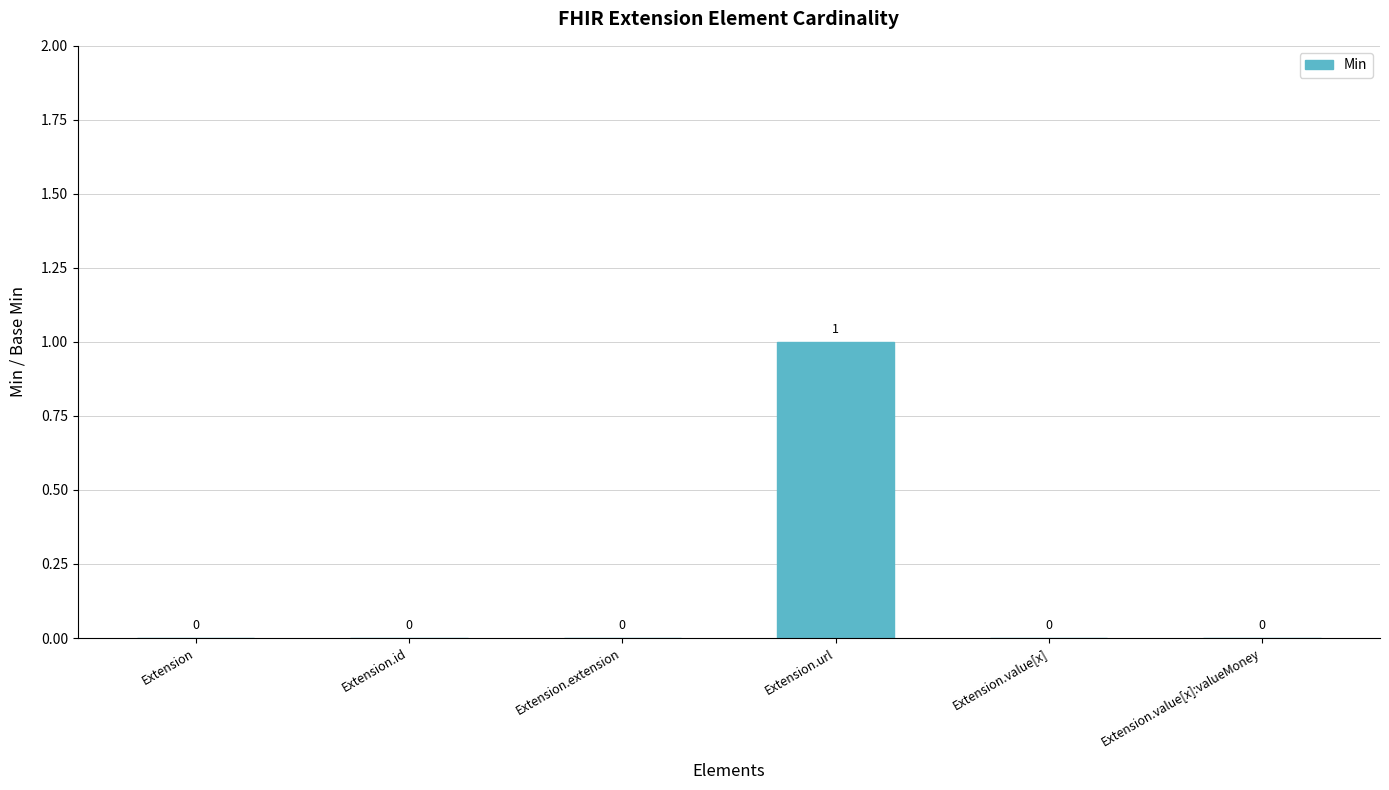

Reading left to right, extract all data points from this chart.

0	0	0	1	0	0